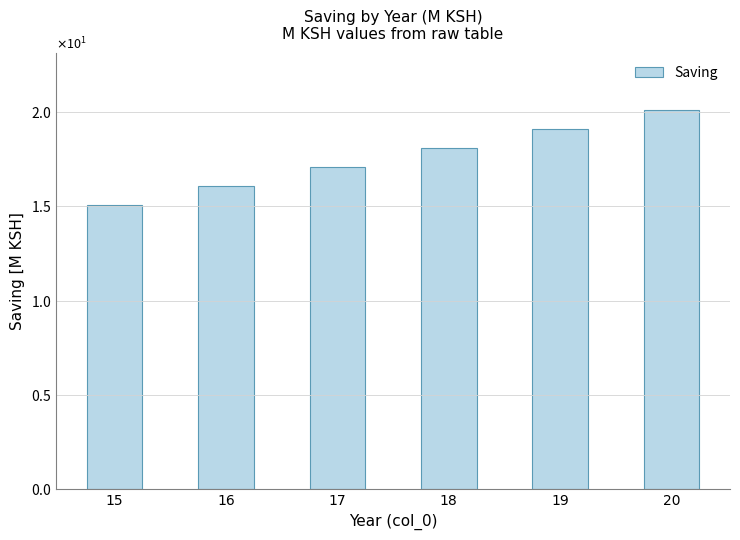

Reading left to right, what are all the values shown in this chart?

15.1	16.1	17.1	18.1	19.1	20.1